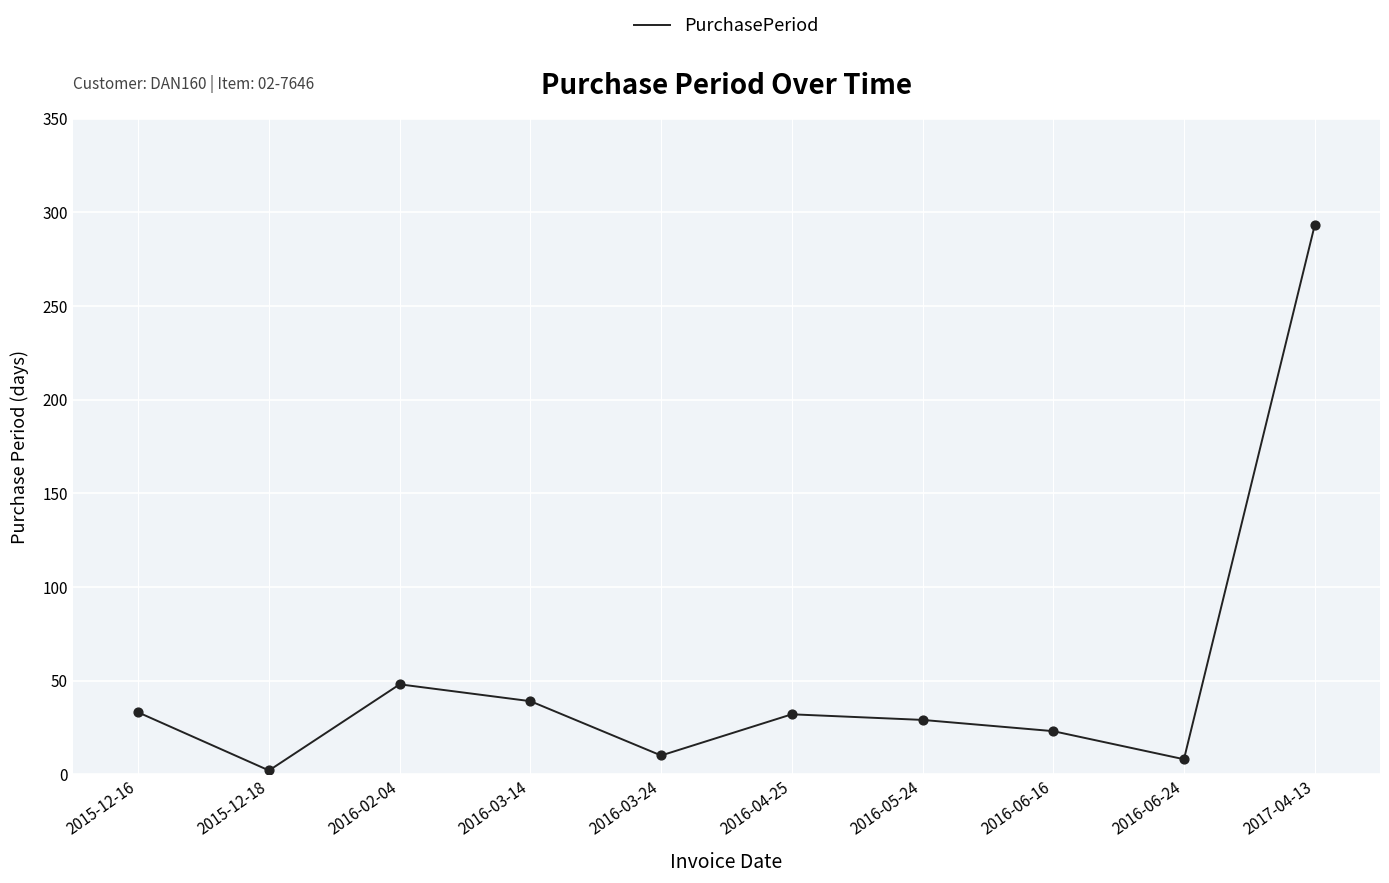

Between 2016-06-24 and 2017-04-13, which is larger?

2017-04-13